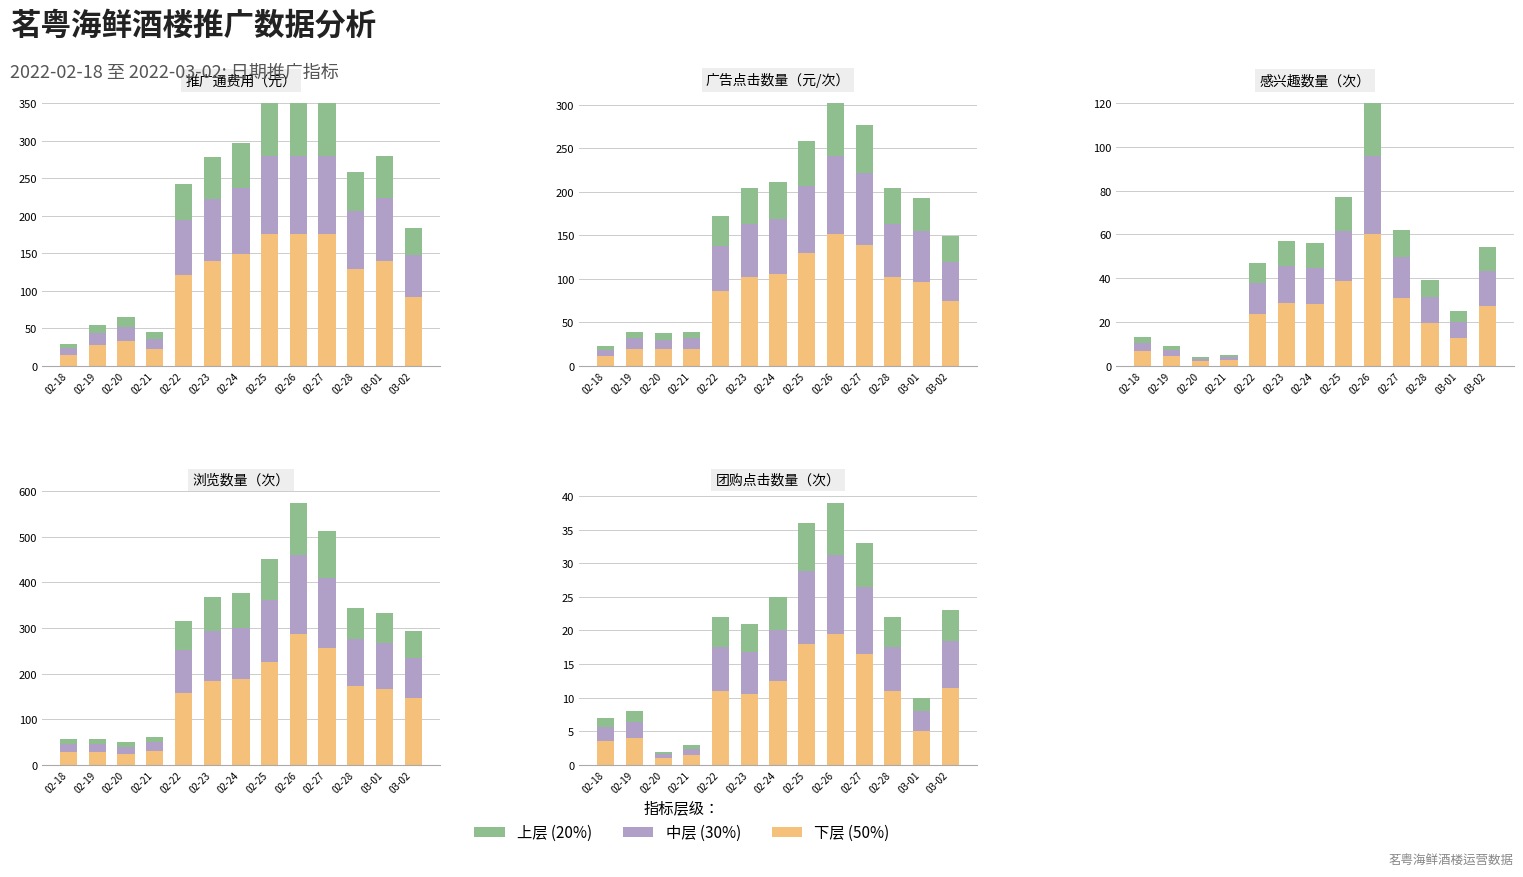

How many groups of bars are there?

13